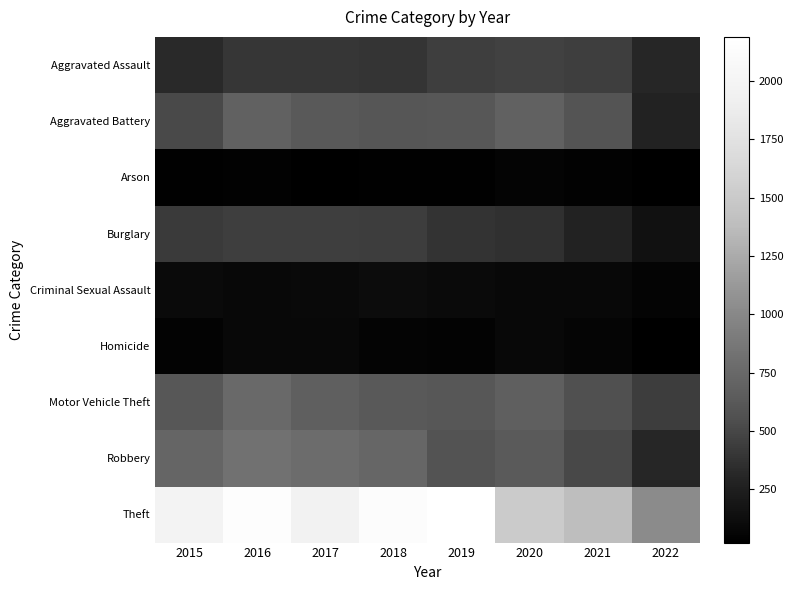

What is the spread (max minus min) of values at 2020?

1463